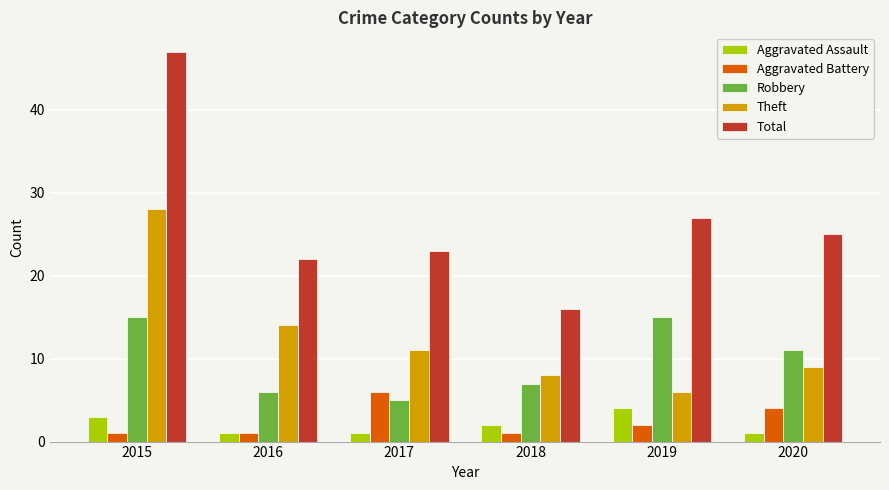

What is the value of the Robbery bar at the 6th from the left?

11